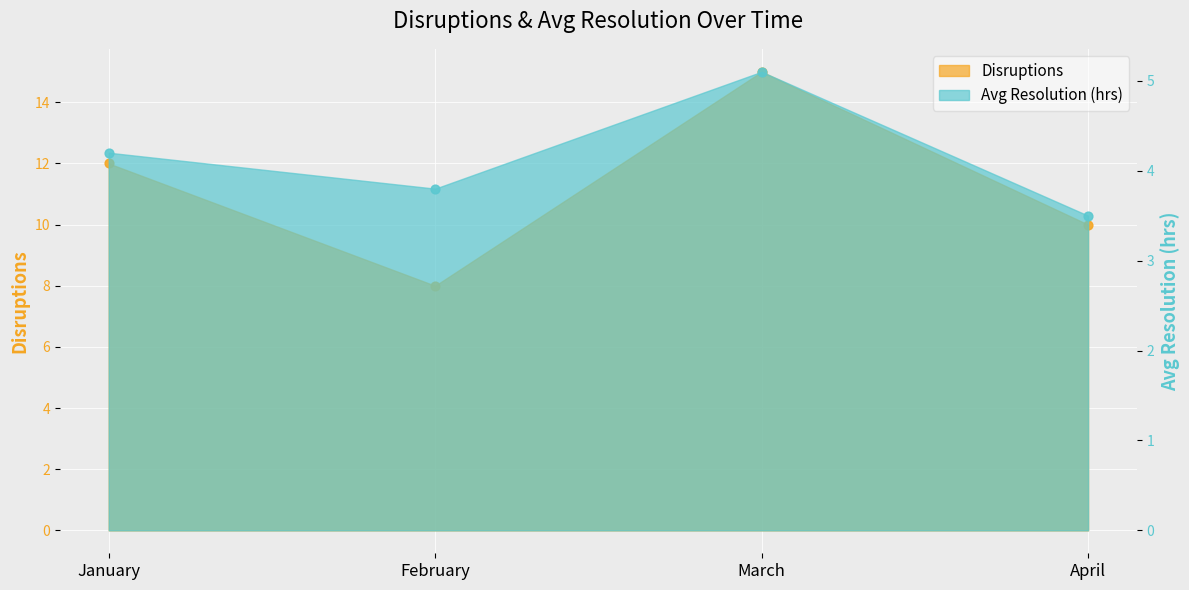

Which series has the largest total across all categories?

Disruptions